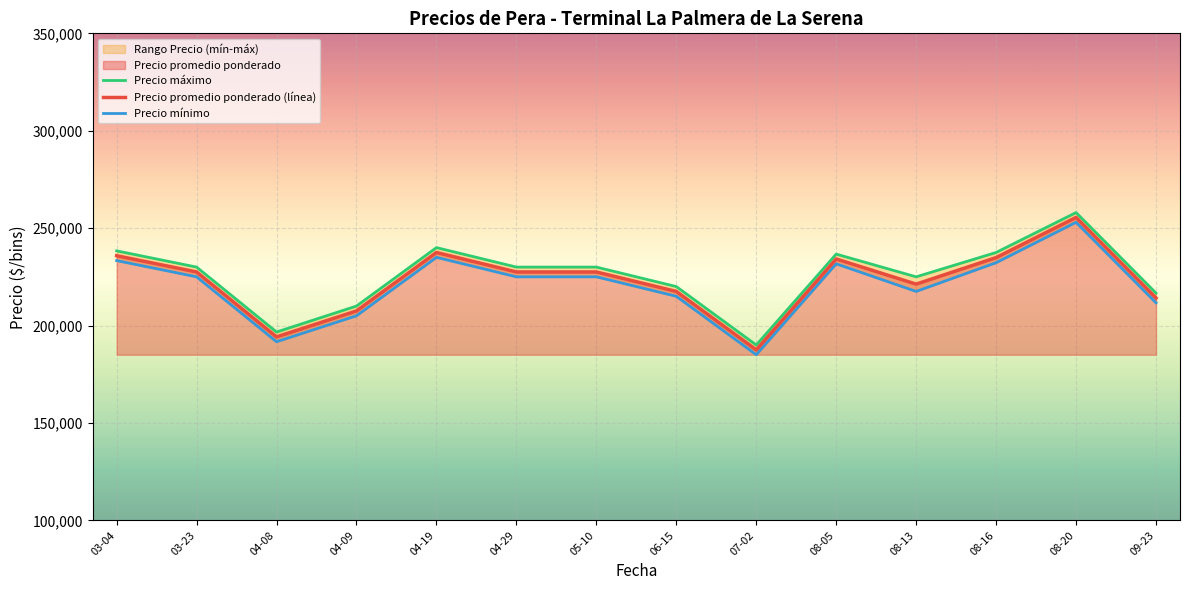

What is the label of the 8th point from the left?

06-15